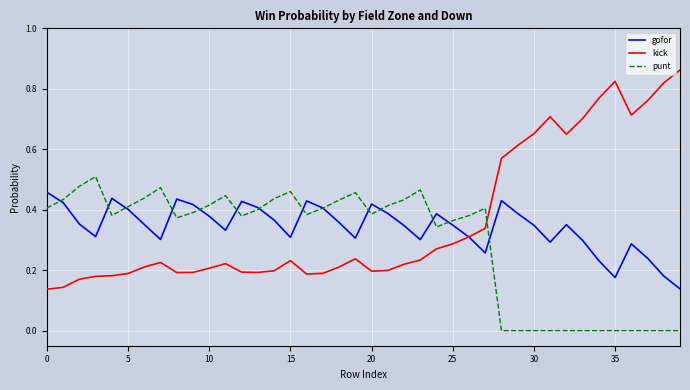

What are all the series names shown in the legend?

gofor, kick, punt